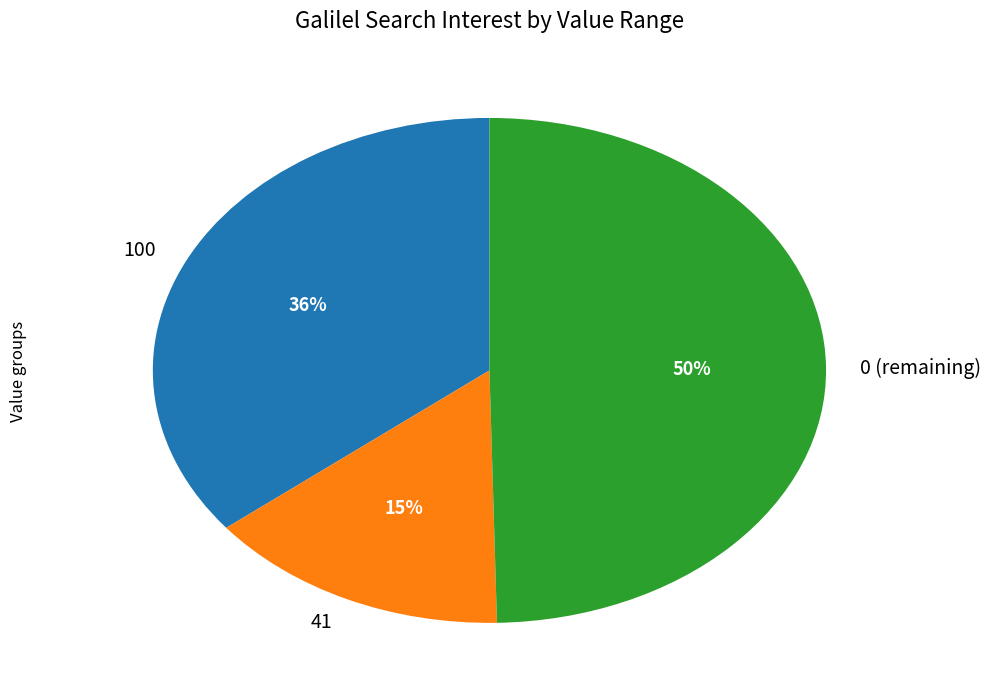

Rank the categories by value from lowest to highest.

41, 100, 0 (remaining)